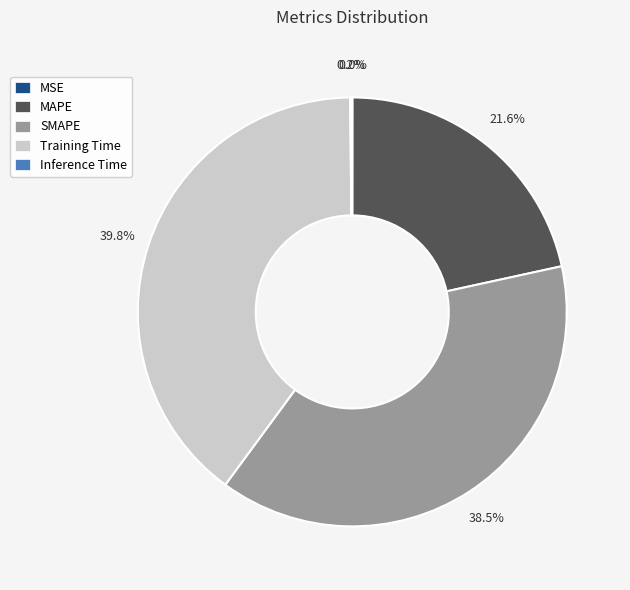

Which slice is the largest?

Training Time